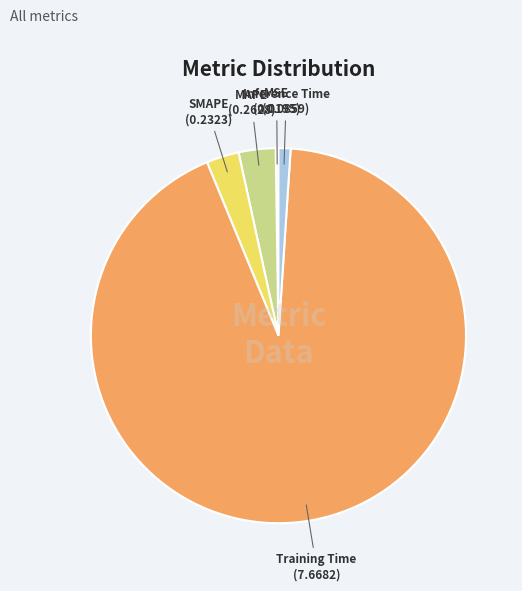

Which slice represents more than half of the pie?

Training Time